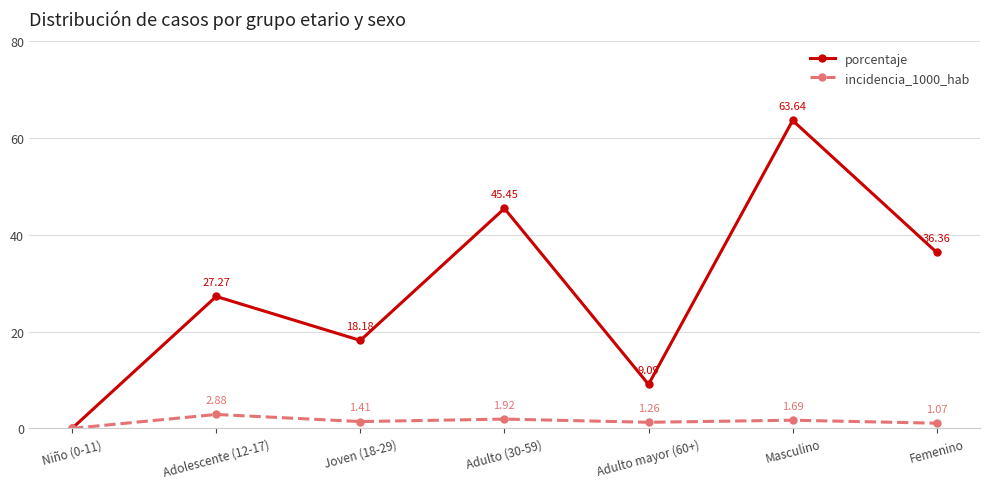

How many distinct data groups are displayed?

2